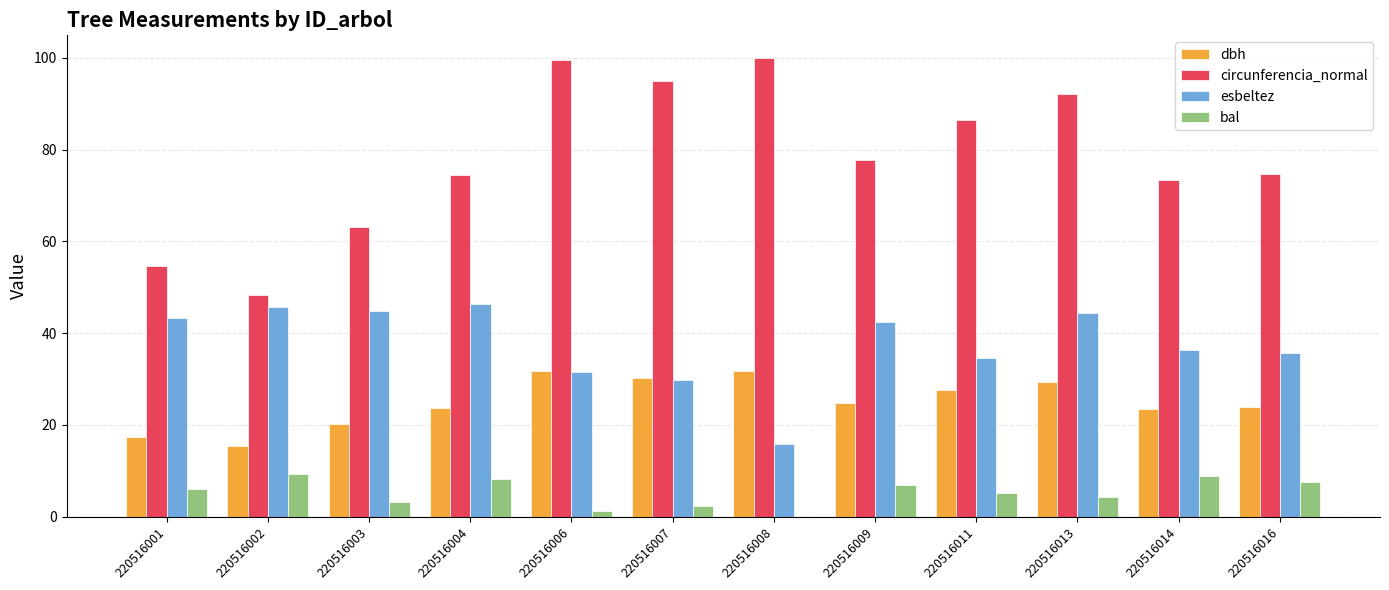

What is the sum of the dbh values at 220516014 and 220516007?

53.6